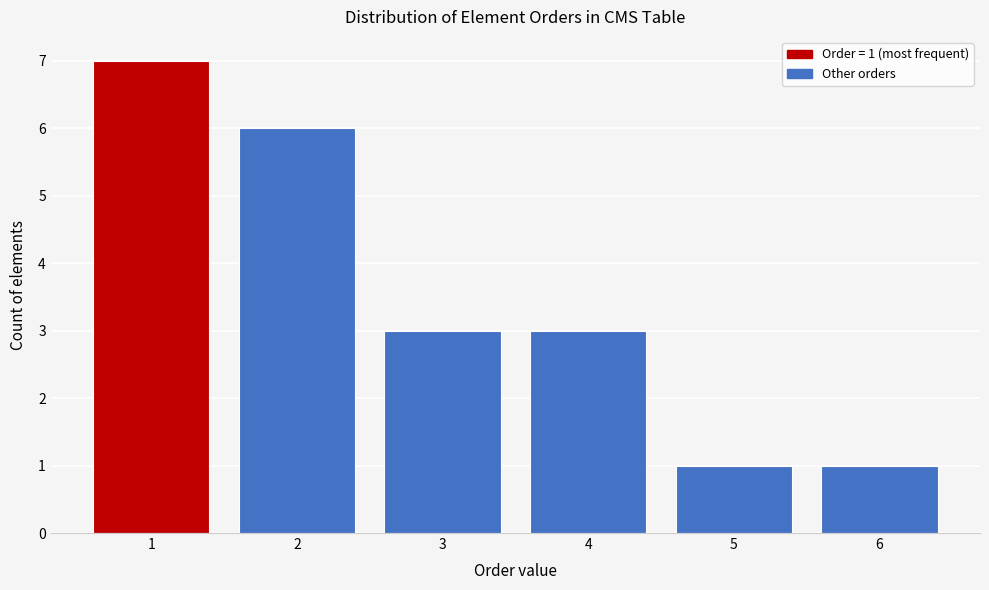

Which range on the x-axis has the tallest bar?

0.5 to 1.5